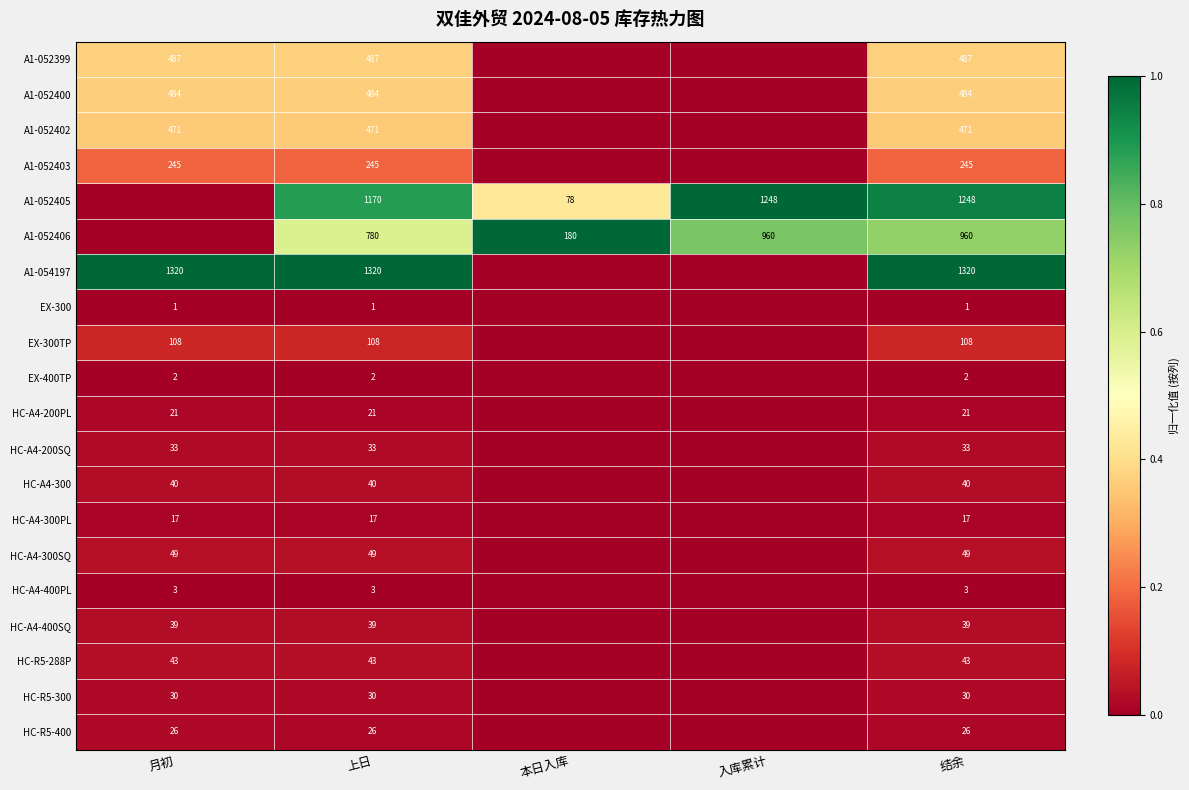

What is the total value across all series at 上日?

5369